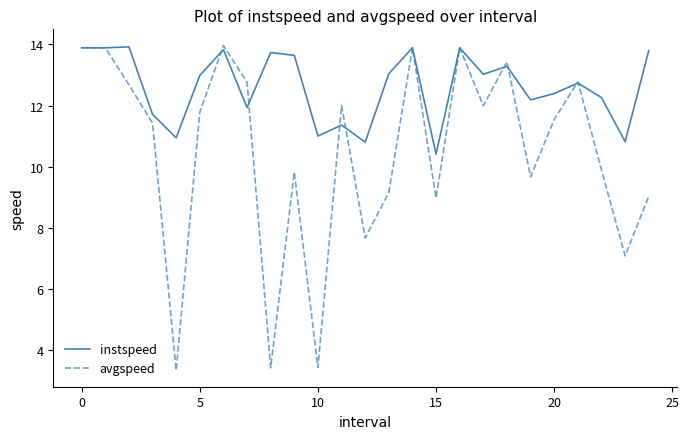

Rank the series by their average value, from highest to lowest.

instspeed, avgspeed